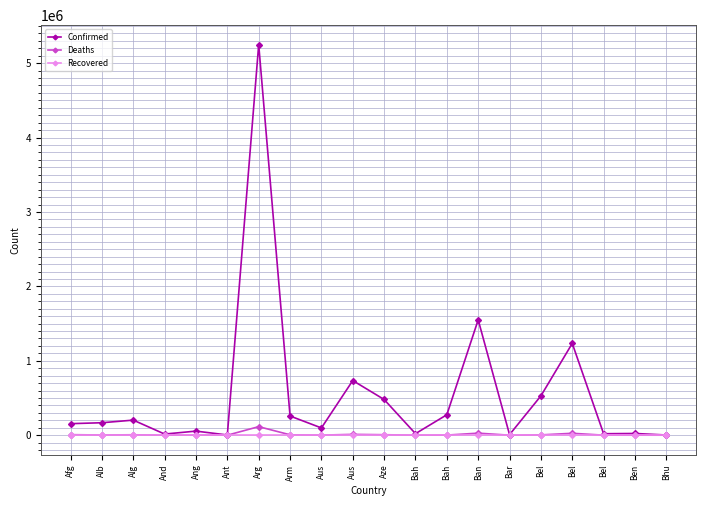

What is the difference between the second highest and minimum values in the Confirmed series?

1547772